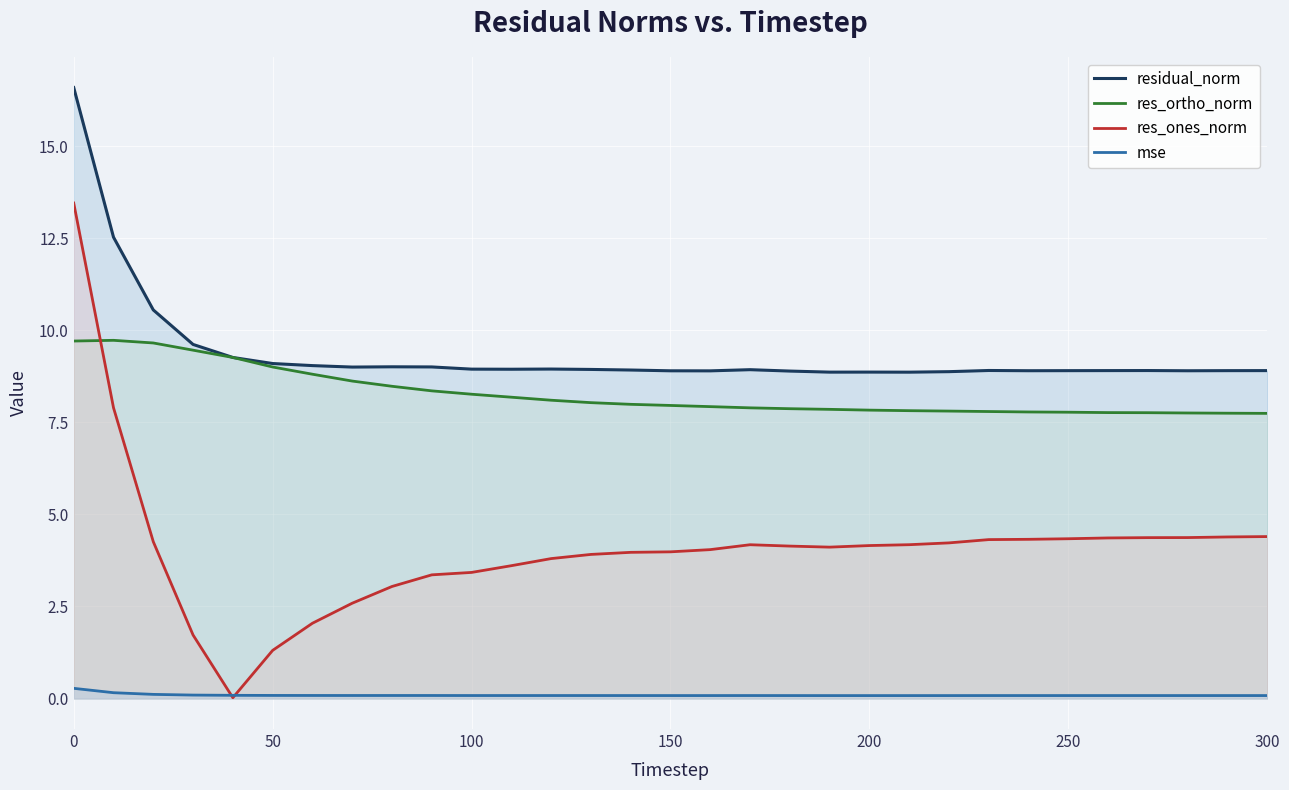

Which series has the widest spread of values?

res_ones_norm